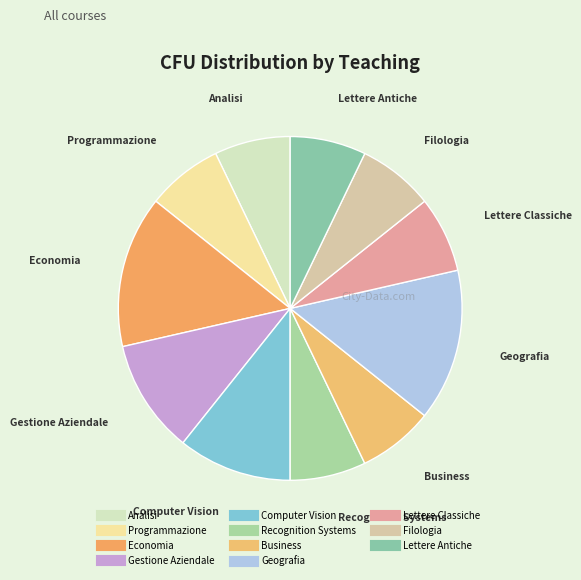

Is there a majority slice in this chart?

No